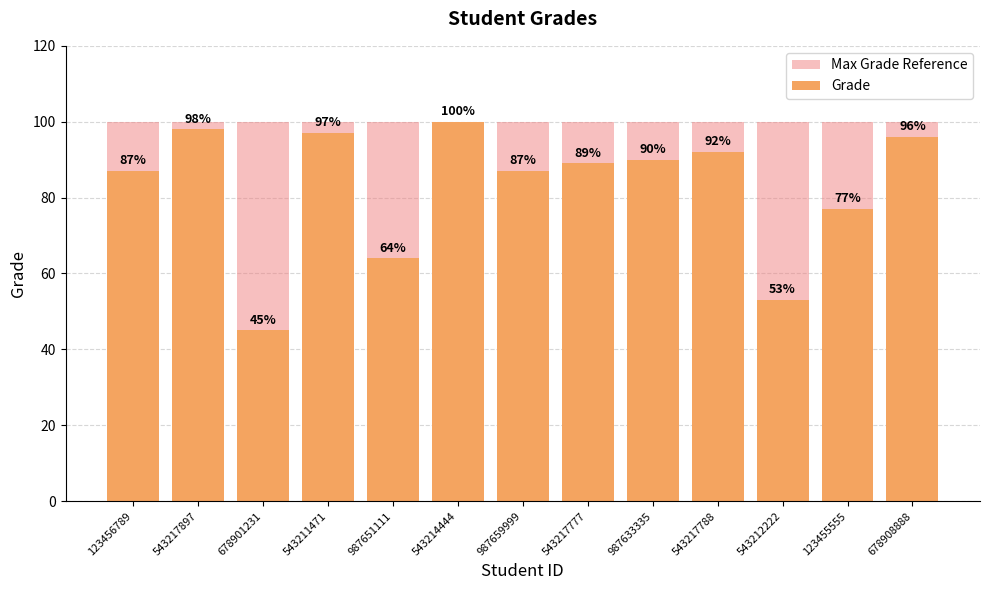

Reading left to right, extract all data points from this chart.

Max Grade Reference: 123456789=100	543217897=100	678901231=100	543211471=100	987651111=100	543214444=100	987659999=100	543217777=100	987633335=100	543217788=100	543212222=100	123455555=100	678908888=100
Grade: 123456789=87	543217897=98	678901231=45	543211471=97	987651111=64	543214444=100	987659999=87	543217777=89	987633335=90	543217788=92	543212222=53	123455555=77	678908888=96